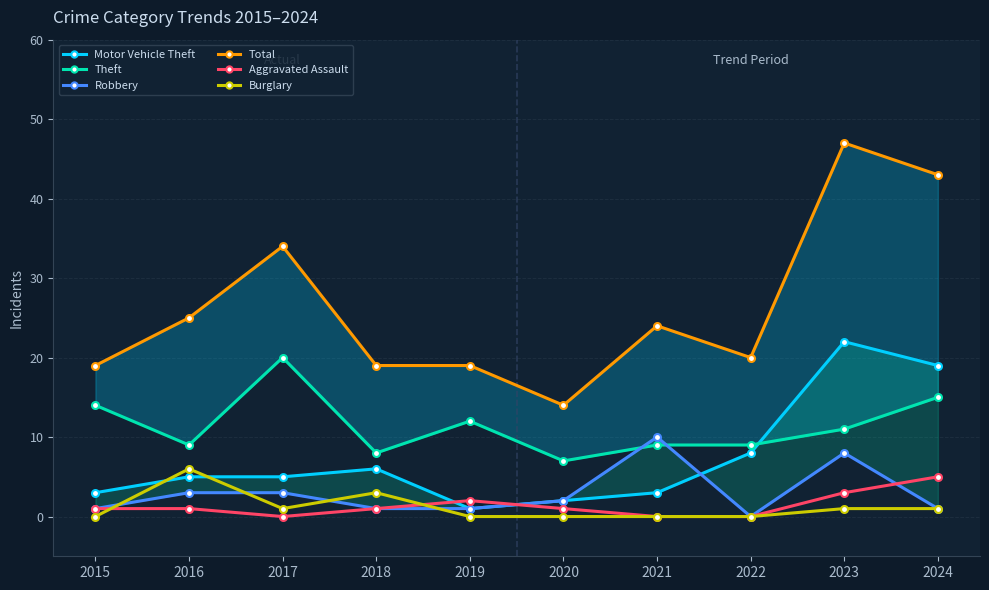

Reading left to right, extract all data points from this chart.

Motor Vehicle Theft: 3	5	5	6	1	2	3	8	22	19
Theft: 14	9	20	8	12	7	9	9	11	15
Robbery: 1	3	3	1	1	2	10	0	8	1
Total: 19	25	34	19	19	14	24	20	47	43
Aggravated Assault: 1	1	0	1	2	1	0	0	3	5
Burglary: 0	6	1	3	0	0	0	0	1	1